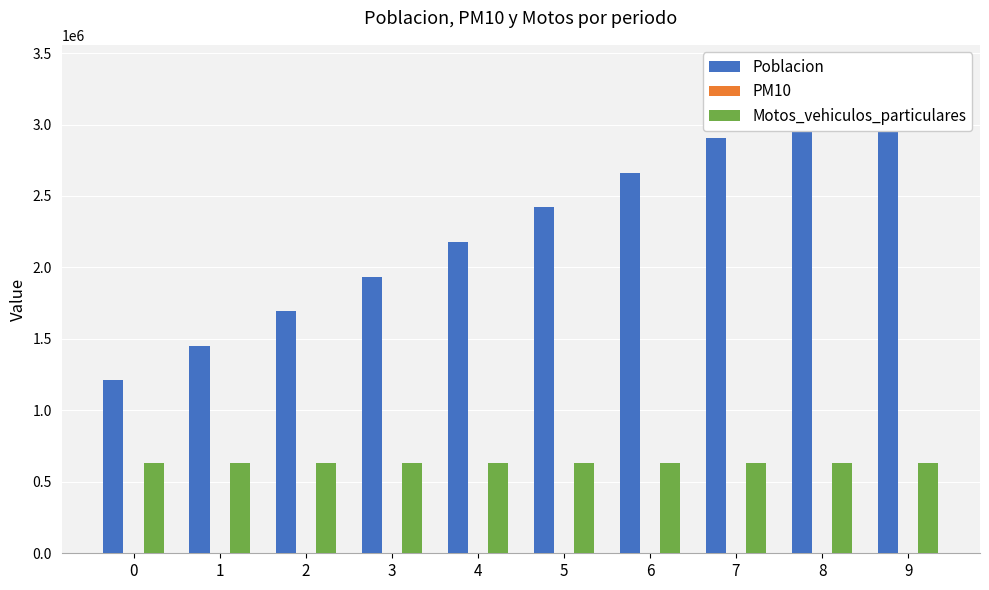

How many bars are there in each group?

3